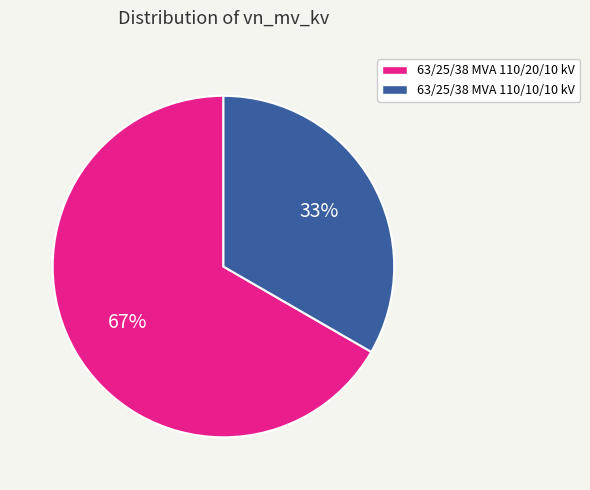

What percentage is the 63/25/38 MVA 110/10/10 kV slice, to the nearest percent?

33%